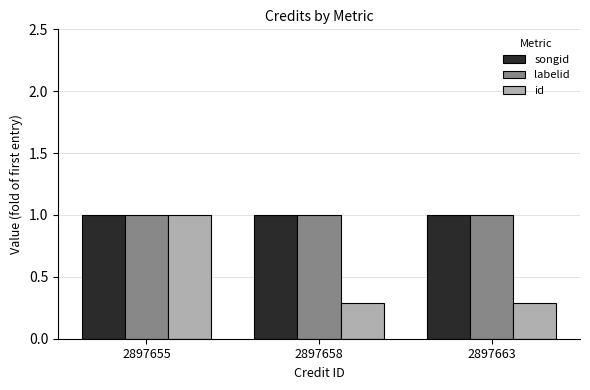

What is the spread (max minus min) of values at 2897663?

0.7